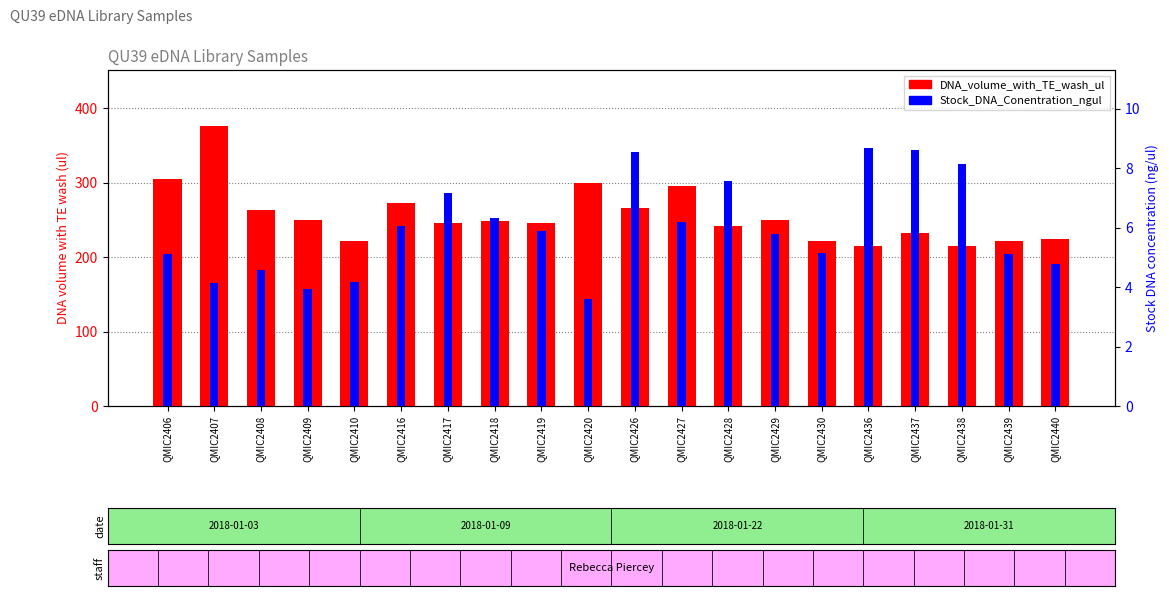

Which series has the largest total across all categories?

DNA_volume_with_TE_wash_ul